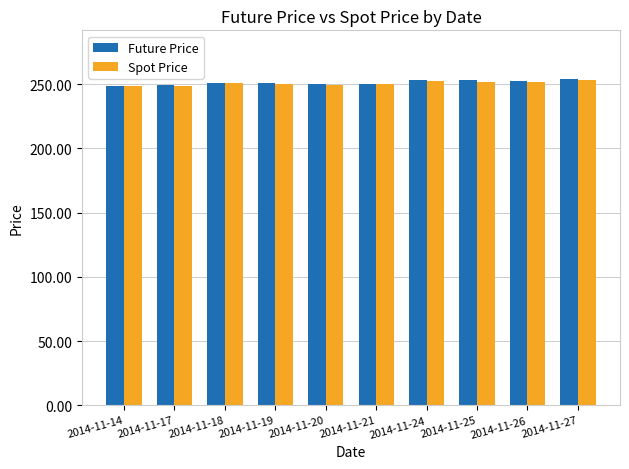

What is the total value across all series at 2014-11-21?

500.4